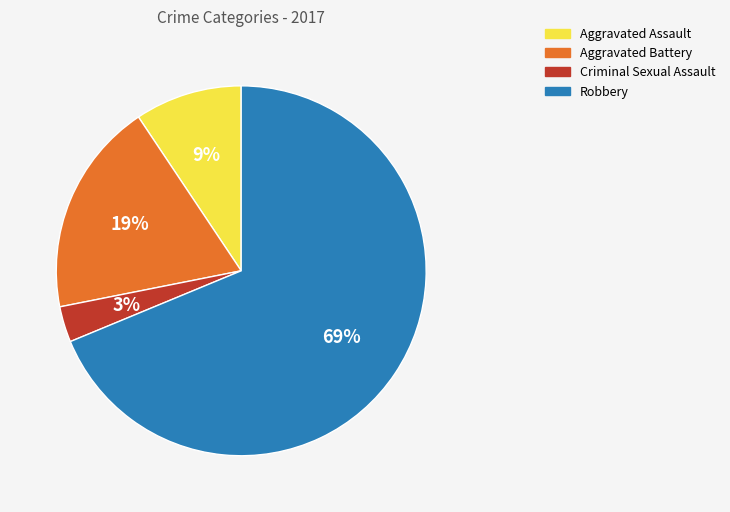

The Aggravated Battery slice represents 19% of the pie. True or false?

True